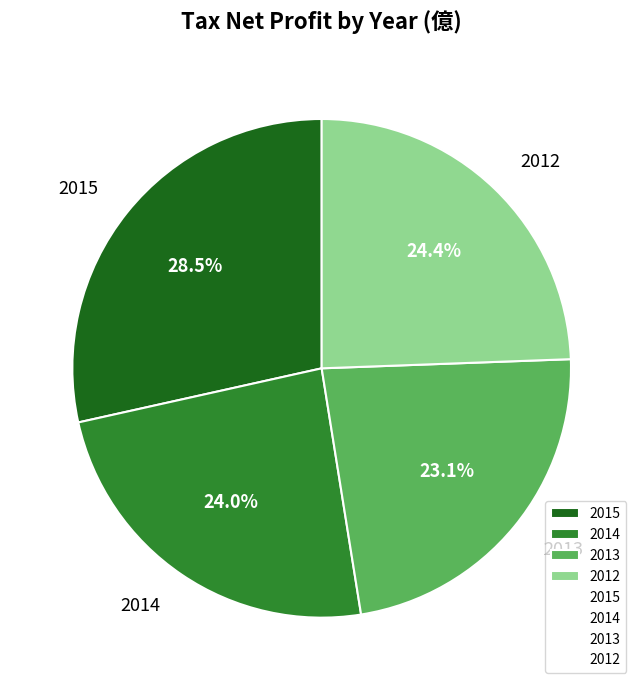

Is there a majority slice in this chart?

No